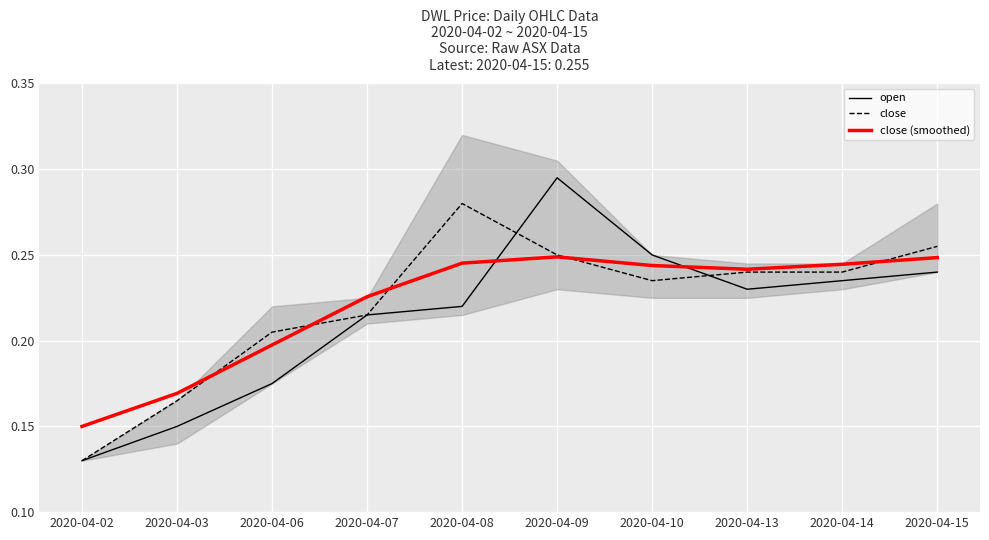

Is this an area chart (filled region under the line)?

No